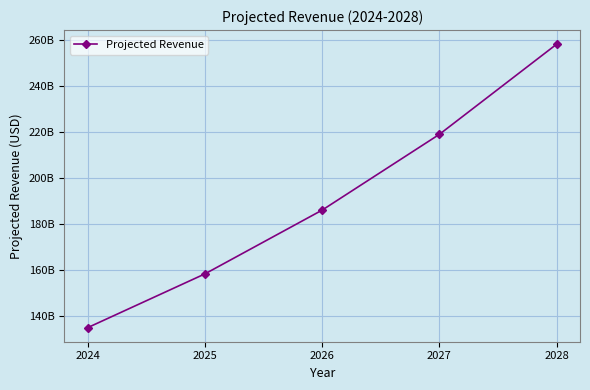

What is the difference between the maximum and second lowest values?

99900443092.9